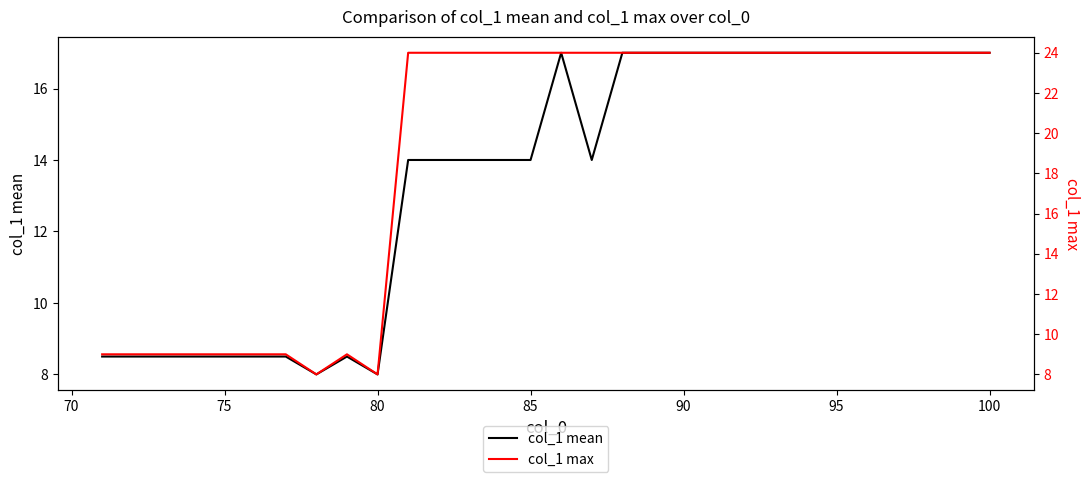

In col_1 max, how many points are lower than both neighbors (excluding endpoints)?

2